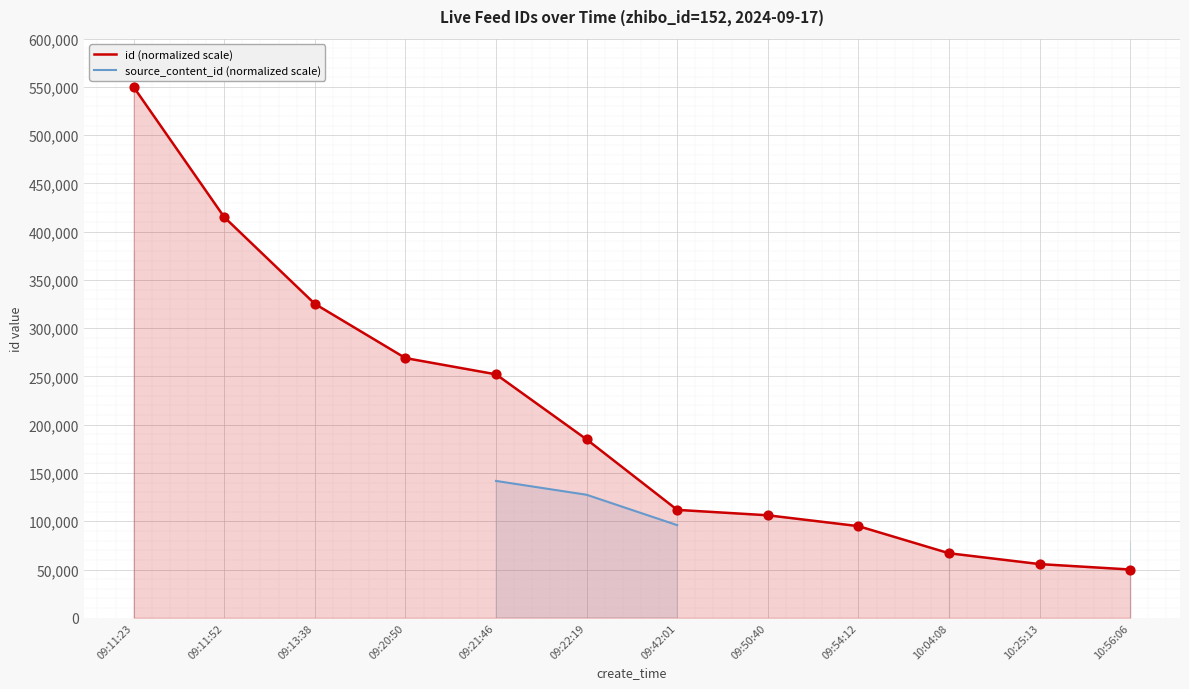

Which series has the largest total across all categories?

id (normalized scale)